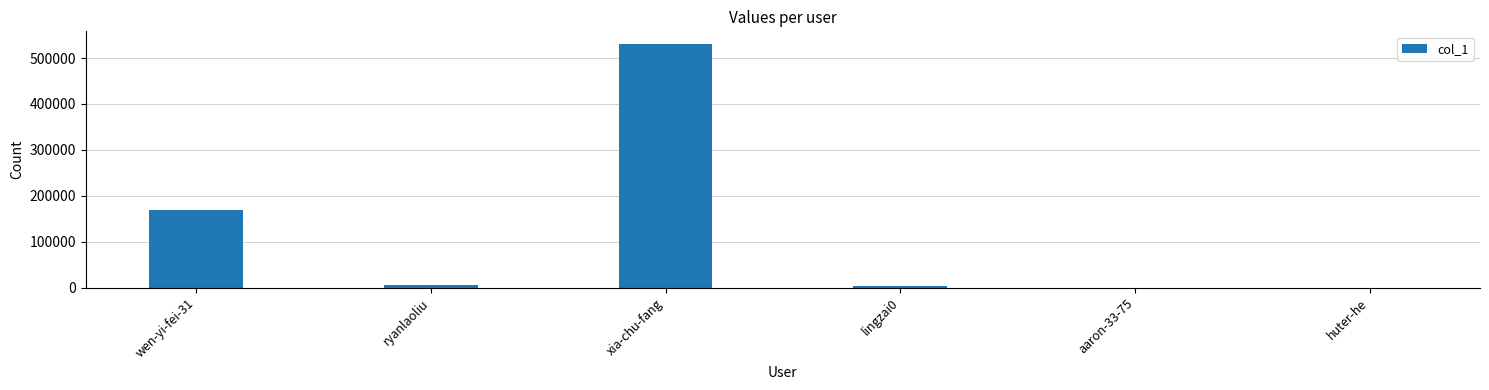

Where is the data nearest to the value 265807?

wen-yi-fei-31